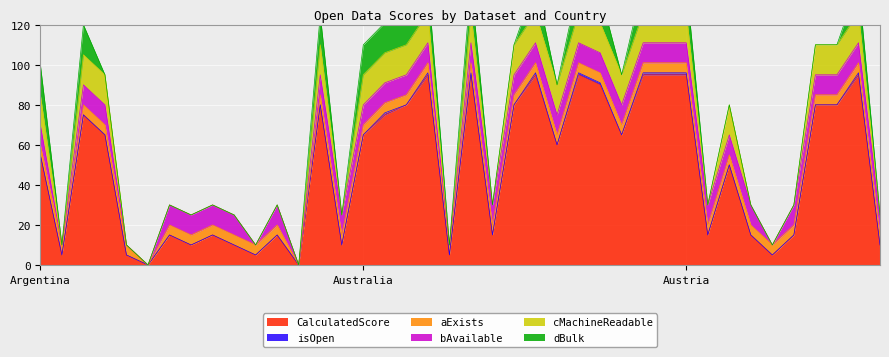

What is the highest value of the CalculatedScore series?

95